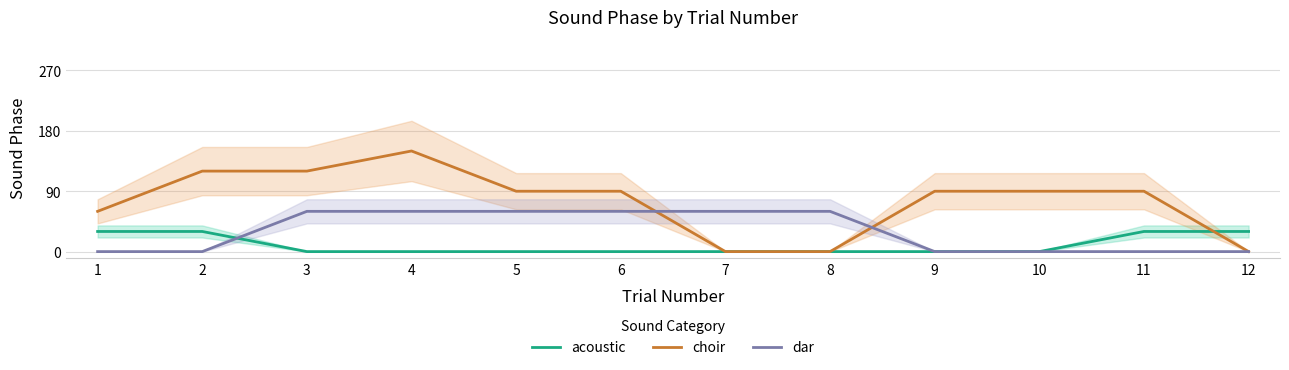

Reading left to right, list all the values displayed in this chart.

acoustic: 30	30	0	0	0	0	0	0	0	0	30	30
choir: 60	120	120	150	90	90	0	0	90	90	90	0
dar: 0	0	60	60	60	60	60	60	0	0	0	0